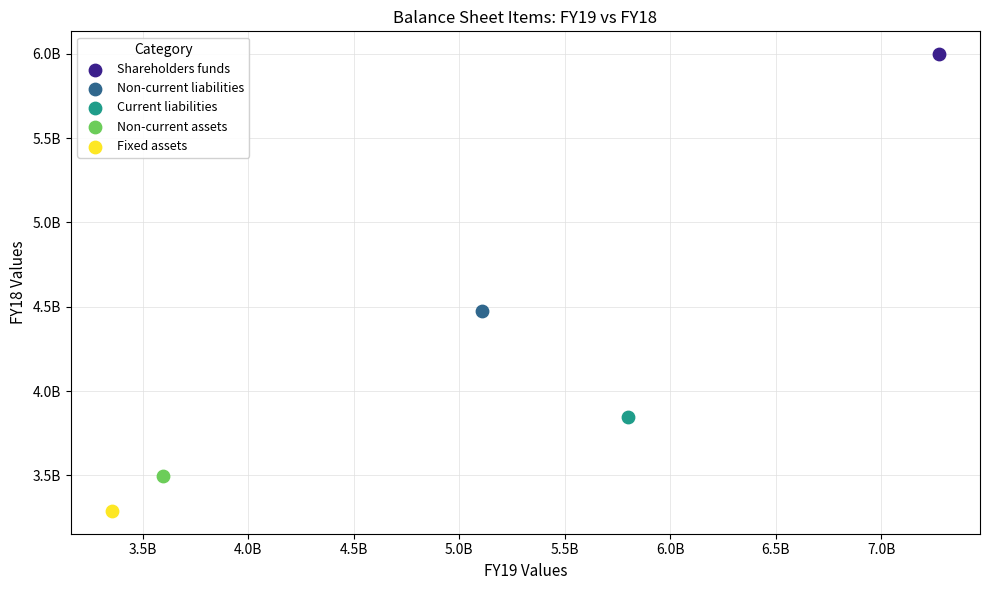

Which series reaches the maximum Y coordinate?

Shareholders funds